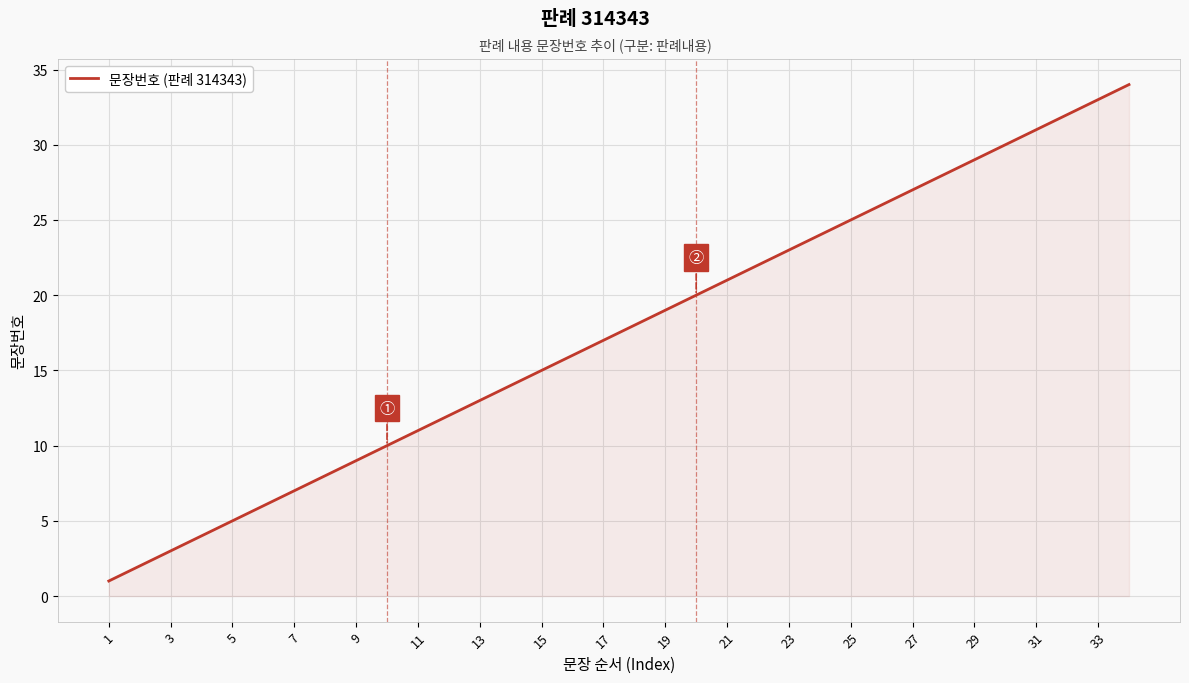

What is the difference between the maximum and minimum values?

33